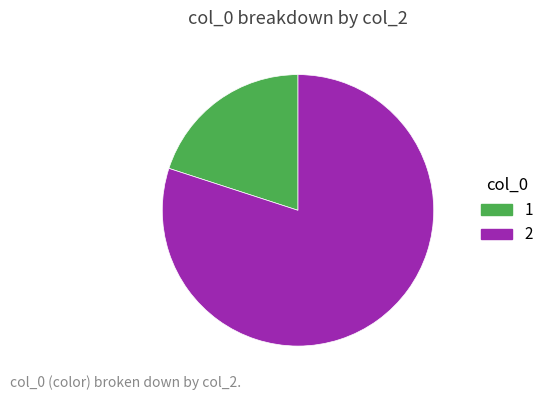

Rank the categories by value from lowest to highest.

1, 2